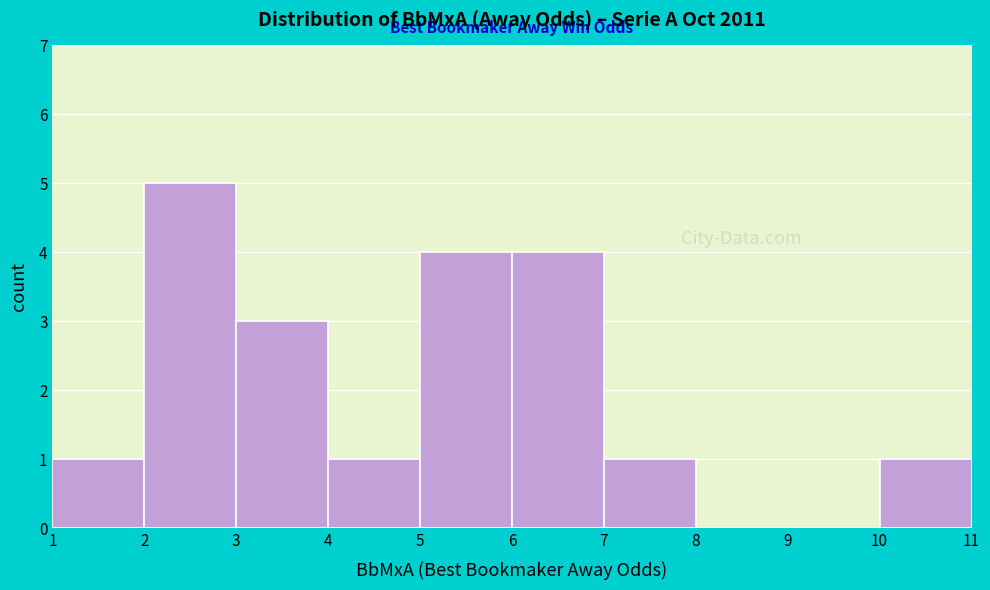

Reading left to right, transcribe this chart: for each bar, give the range it covers on the x-axis and its height. The values are not printed on the chart, so give them approximately, as read against the axis.

1 to 2: 1
2 to 3: 5
3 to 4: 3
4 to 5: 1
5 to 6: 4
6 to 7: 4
7 to 8: 1
8 to 9: 0
9 to 10: 0
10 to 11: 1